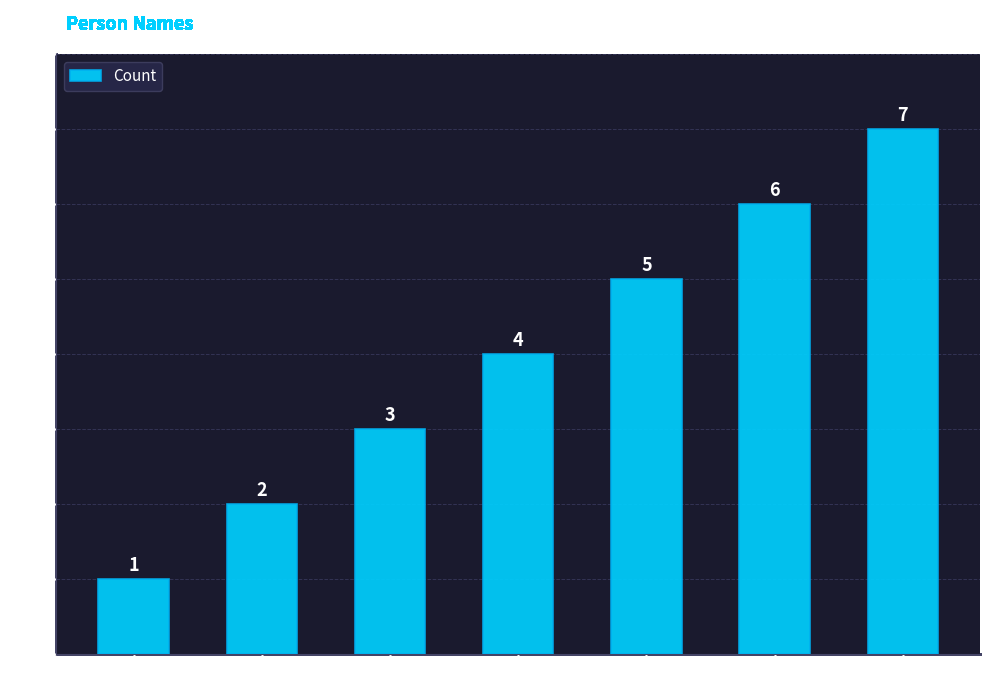

How many series are shown in this chart?

1